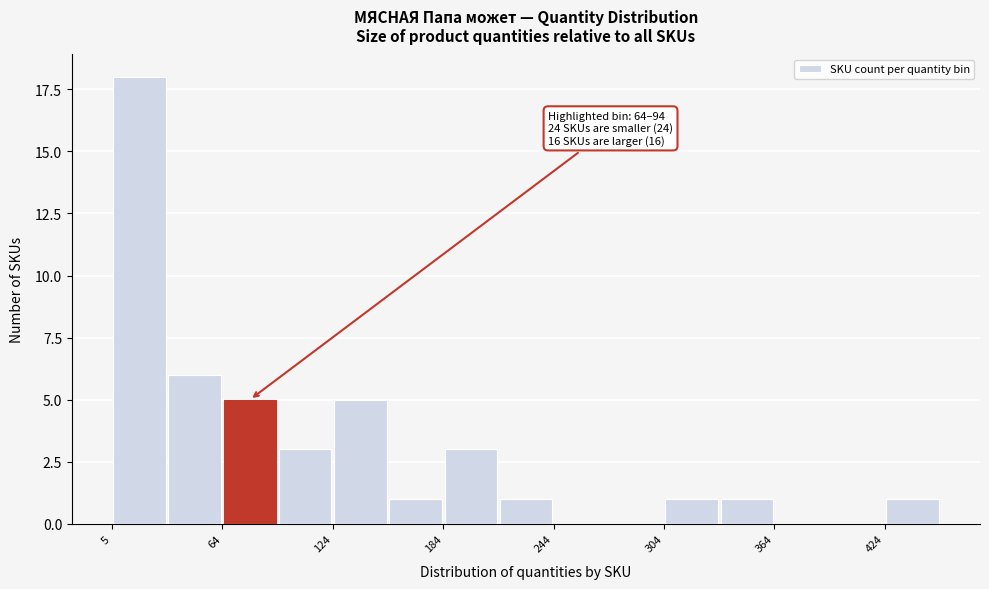

Read against the x-axis, roughly where is the centre of the tallest bar?

20